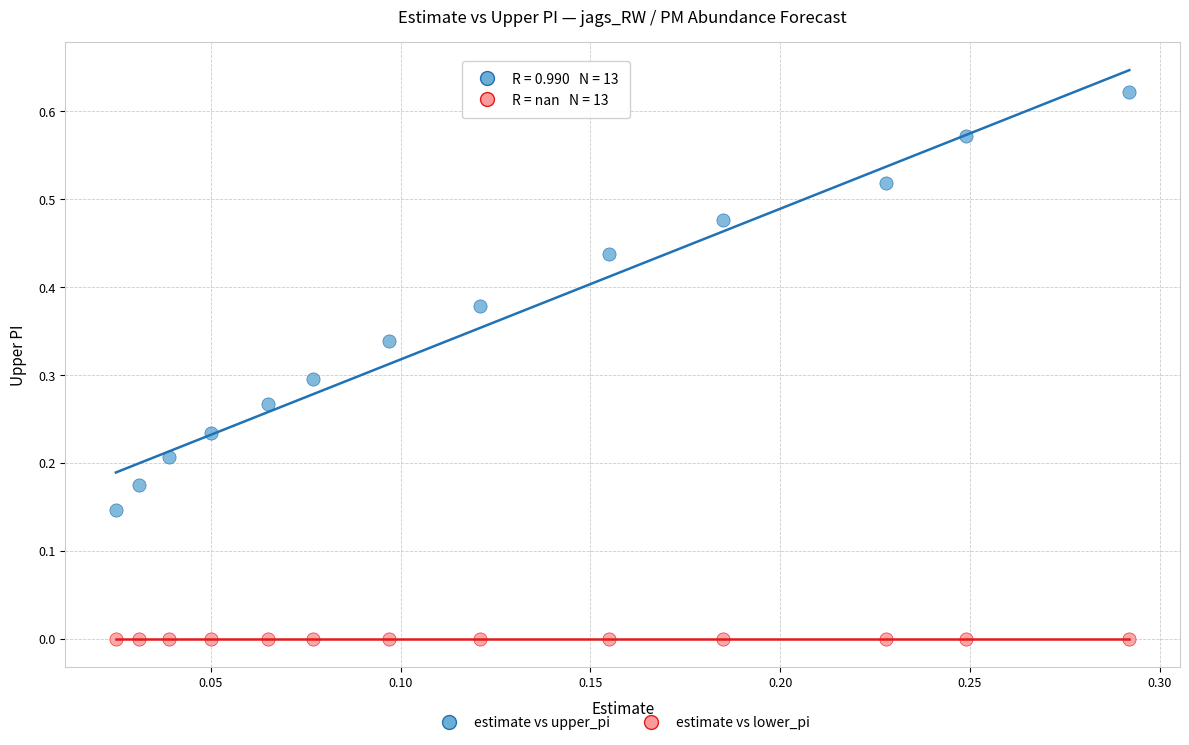

Which series reaches the minimum Y coordinate?

estimate vs lower_pi